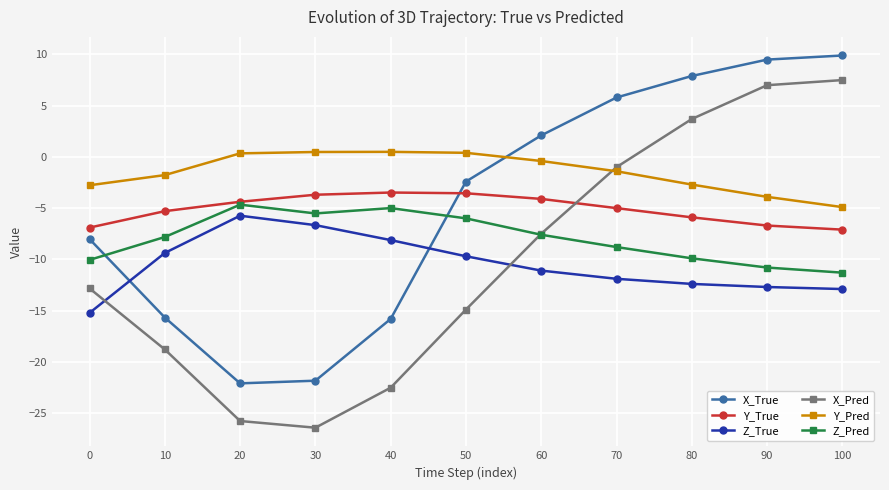

Which series has the largest total across all categories?

Y_Pred